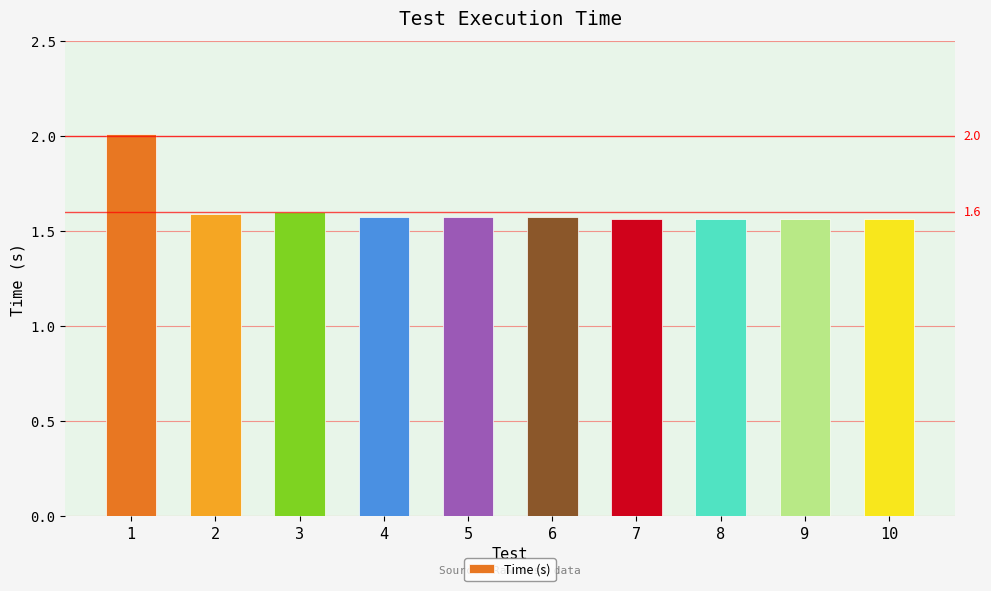

What is the sum of the values at 1 and 9?

3.6